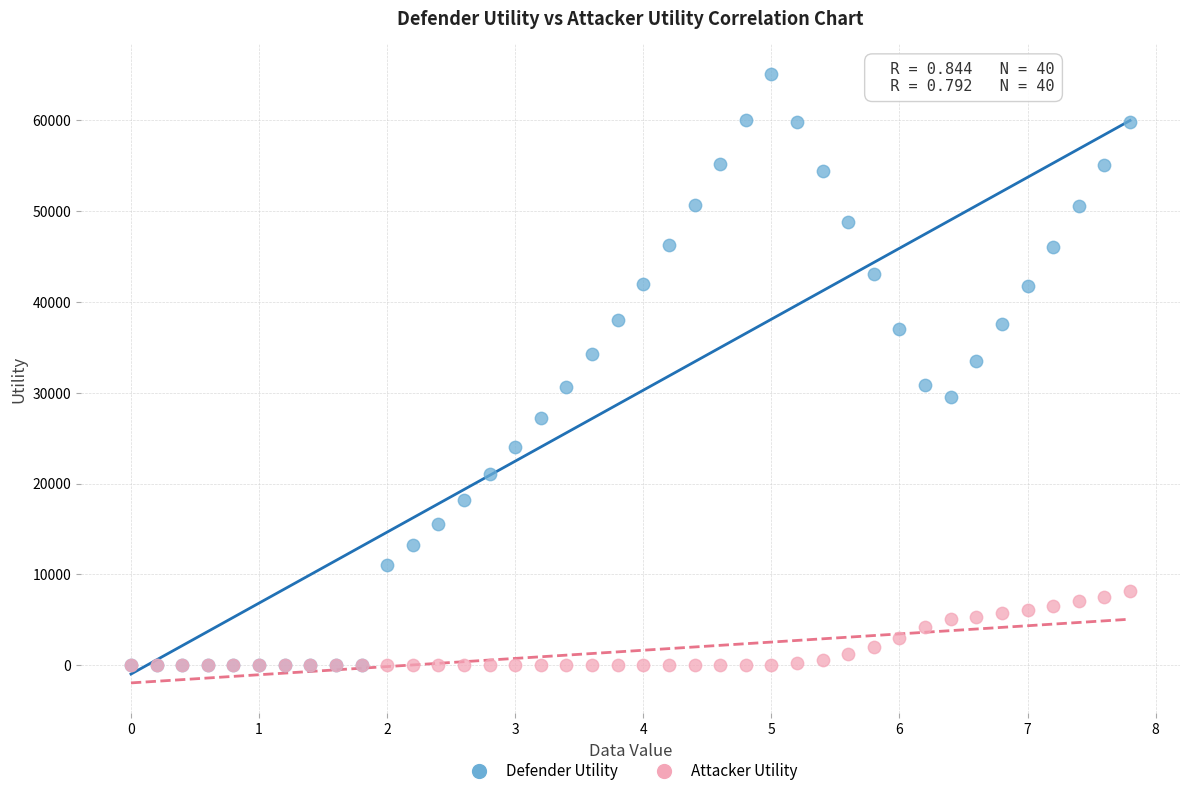

What are all the series names shown in the legend?

Defender Utility, Attacker Utility